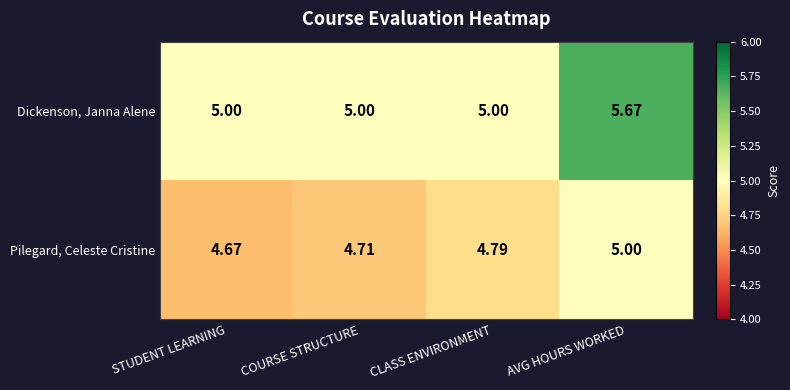

At which label is Pilegard, Celeste Cristine closest to 4?

STUDENT LEARNING